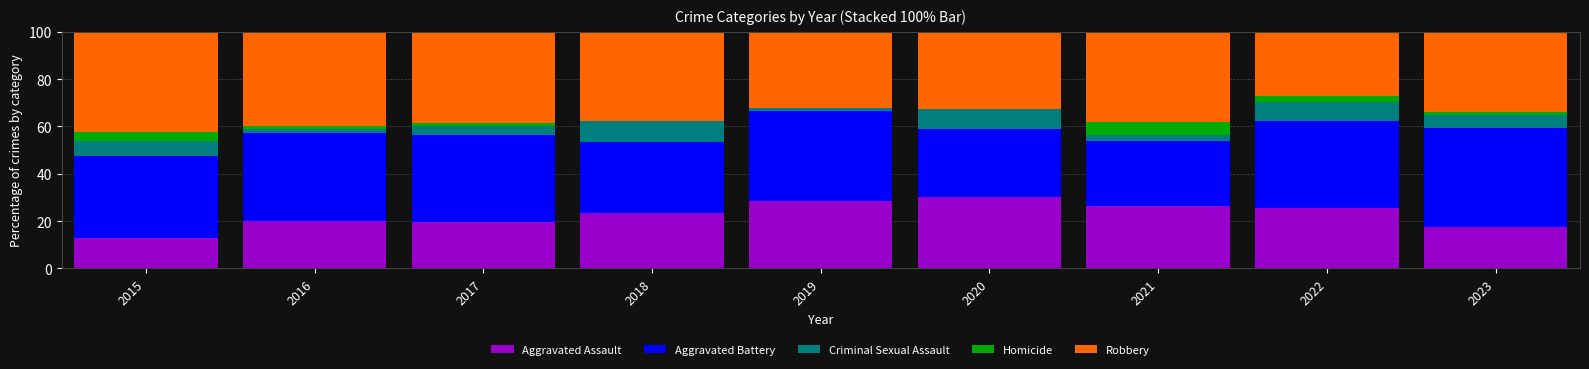

The value of Aggravated Assault at 2021 is 26.3. True or false?

True